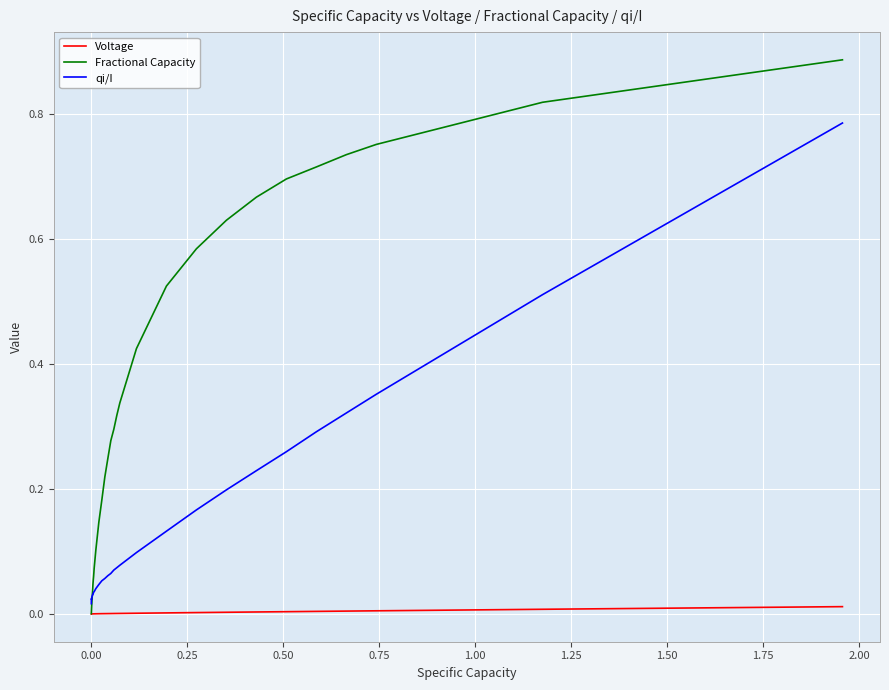

Which series has the largest range (max minus min)?

Fractional Capacity